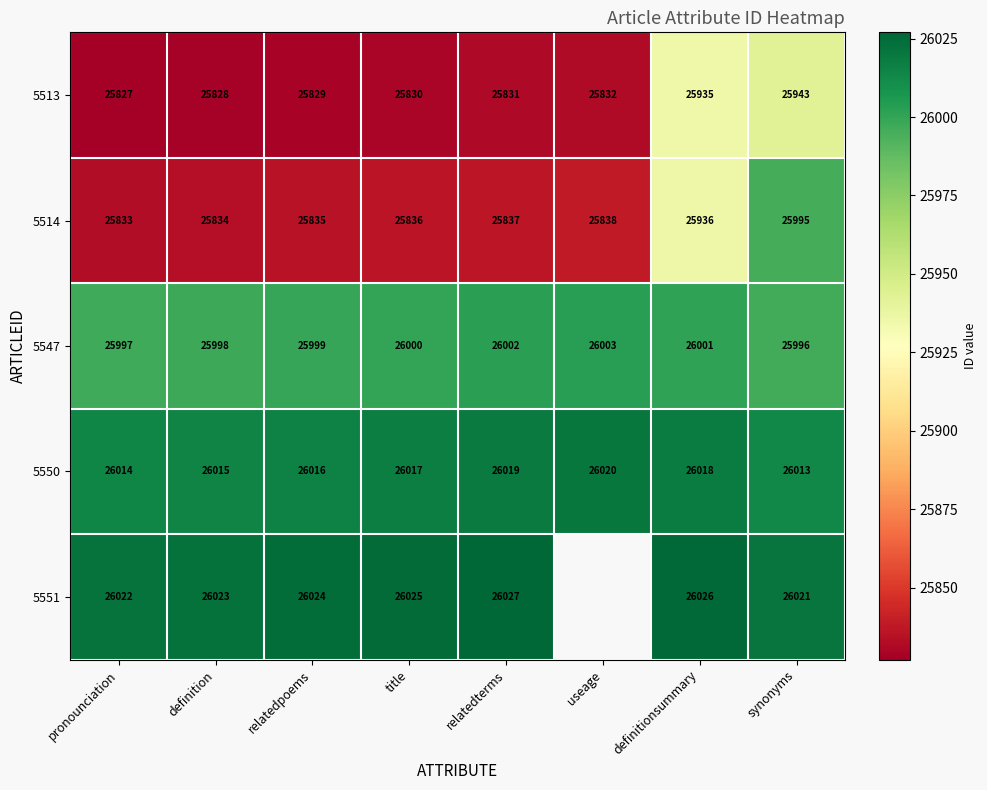

Count the 5550 values in the range 26015 to 26019.

5